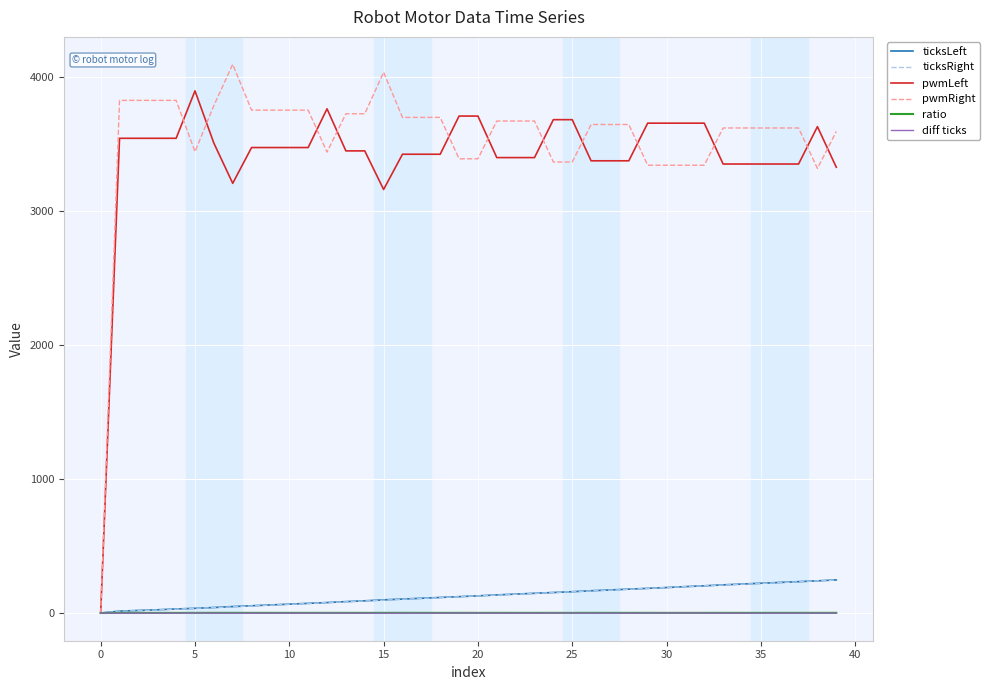

What is the maximum value for ticksLeft?

247.0